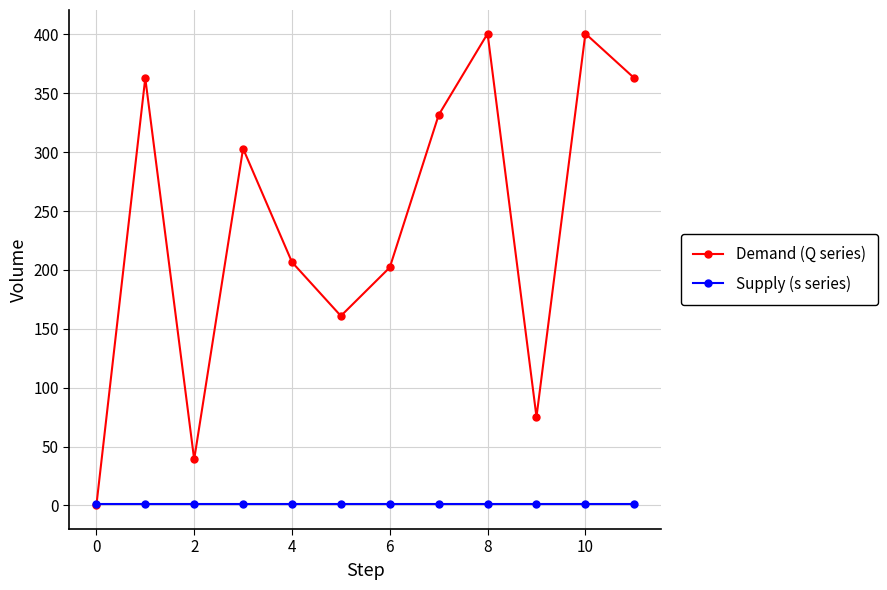

How many series are shown in this chart?

2